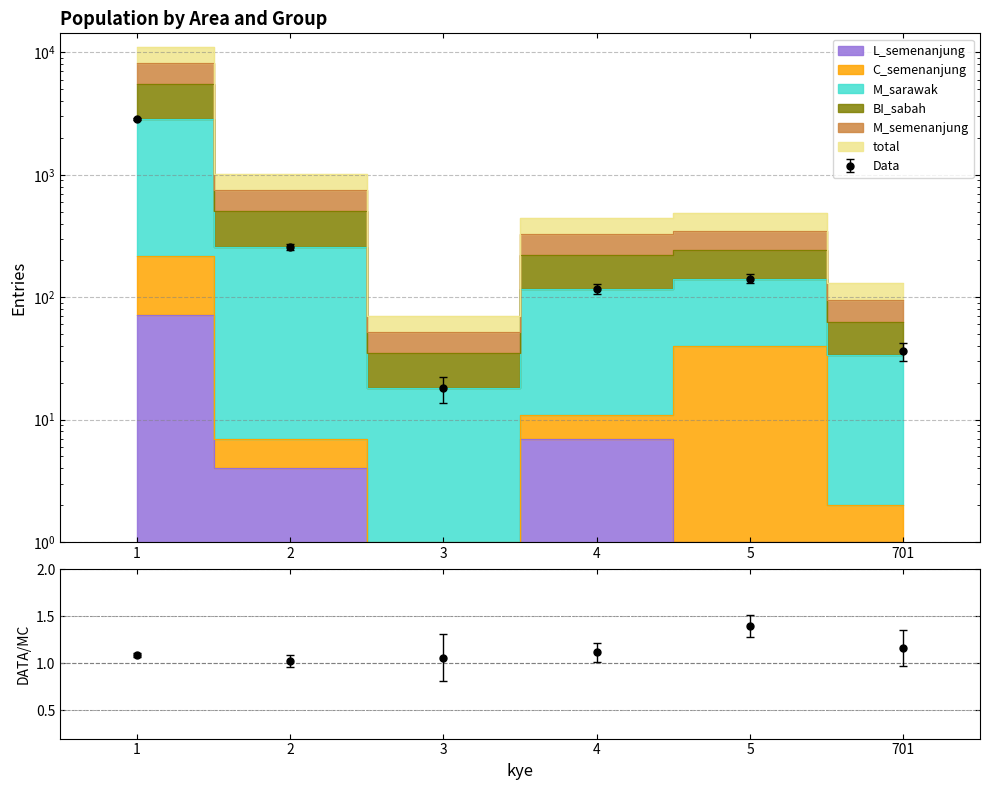

At which category does the chart reach its minimum across all series?

3